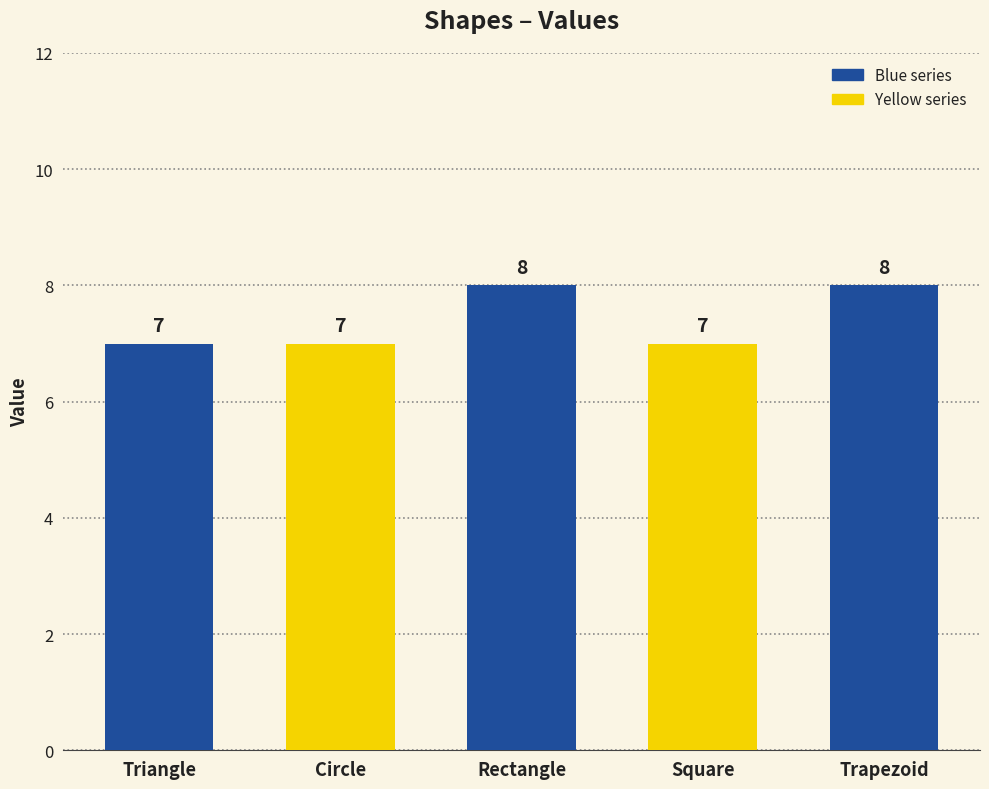

Read the value at Square.

7